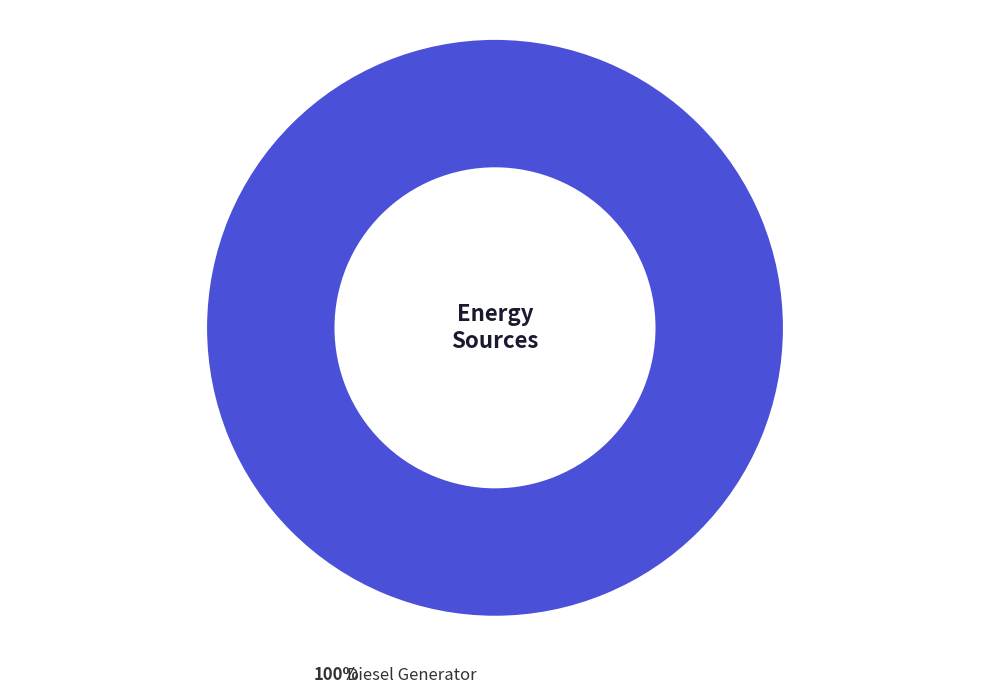

Does any single category account for the majority?

Yes